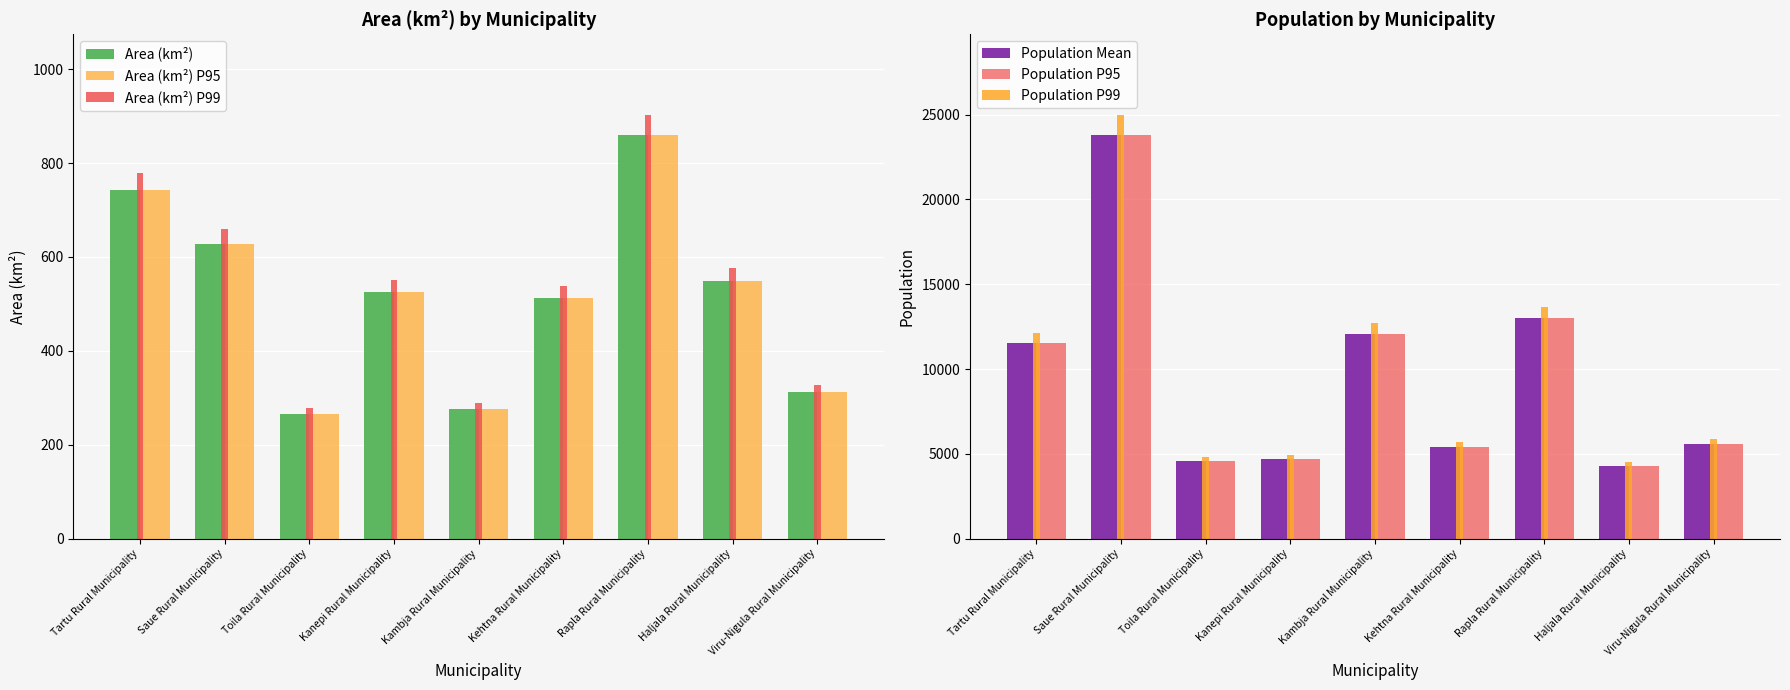

At which category does the chart reach its peak across all series?

Saue Rural Municipality